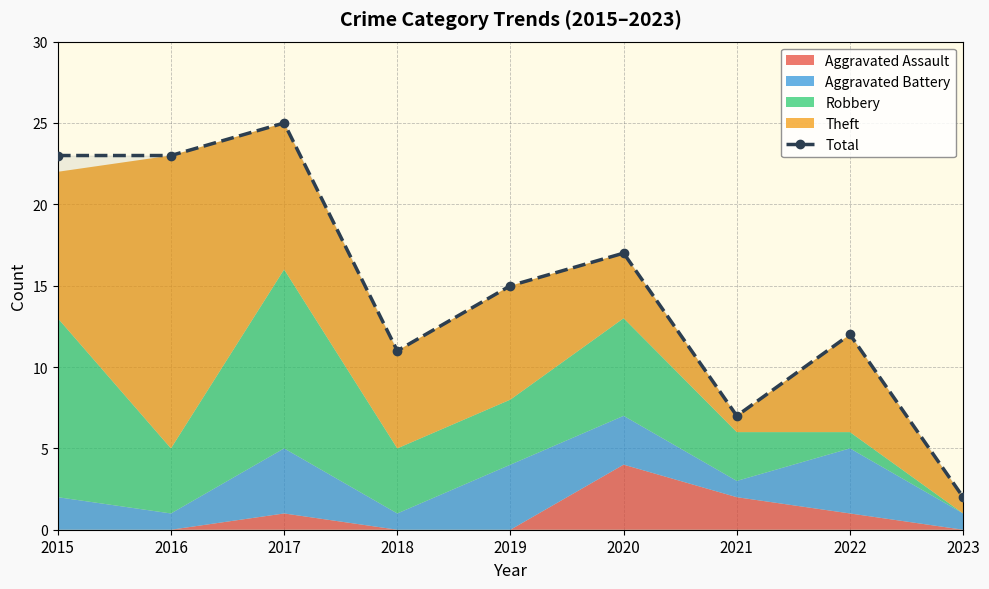

Reading right to left, what are all the values shown in this chart?

2023=2	2022=12	2021=7	2020=17	2019=15	2018=11	2017=25	2016=23	2015=23